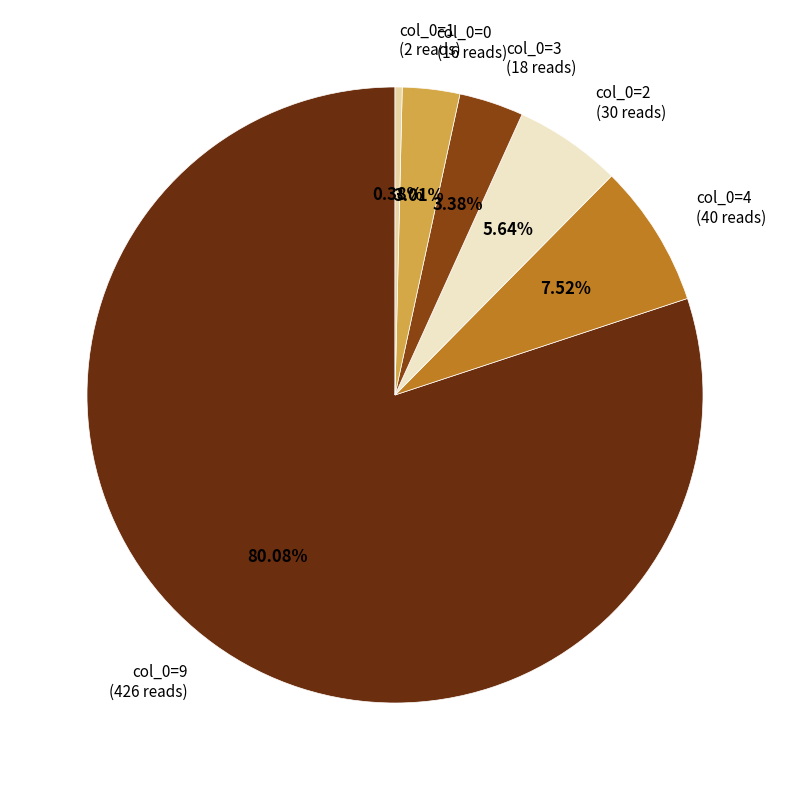

Between col_0=9 and col_0=4, which is larger?

col_0=9